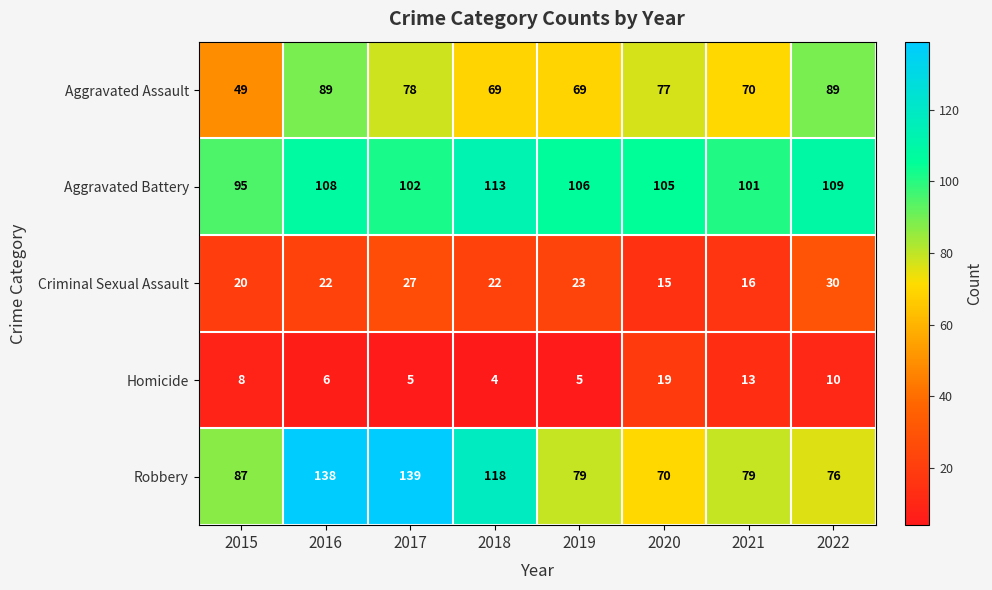

True or false: Criminal Sexual Assault has a value of 16 at 2021.

True